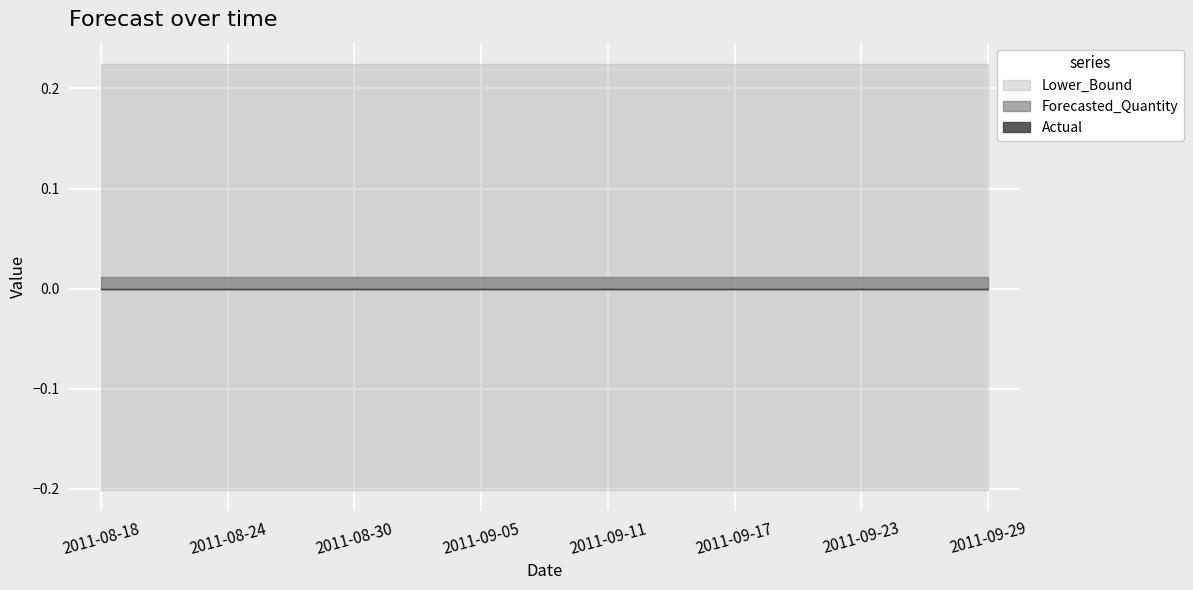

At which category is the sum across all series the highest?

2011-08-18